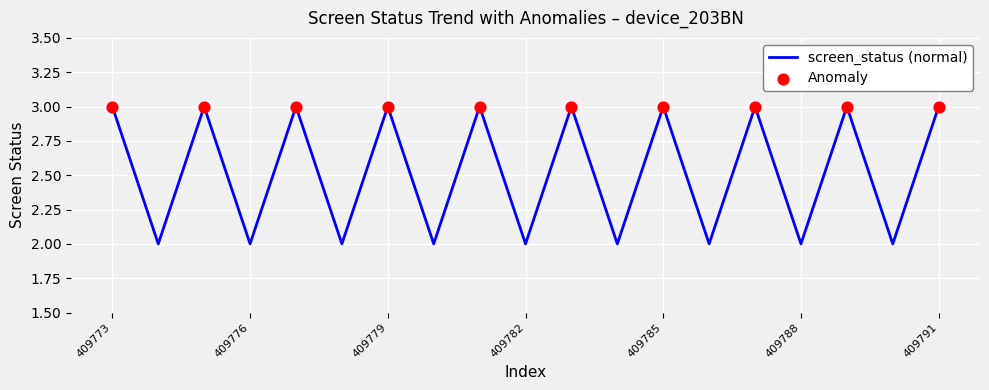

What is the maximum value shown in the chart?

3